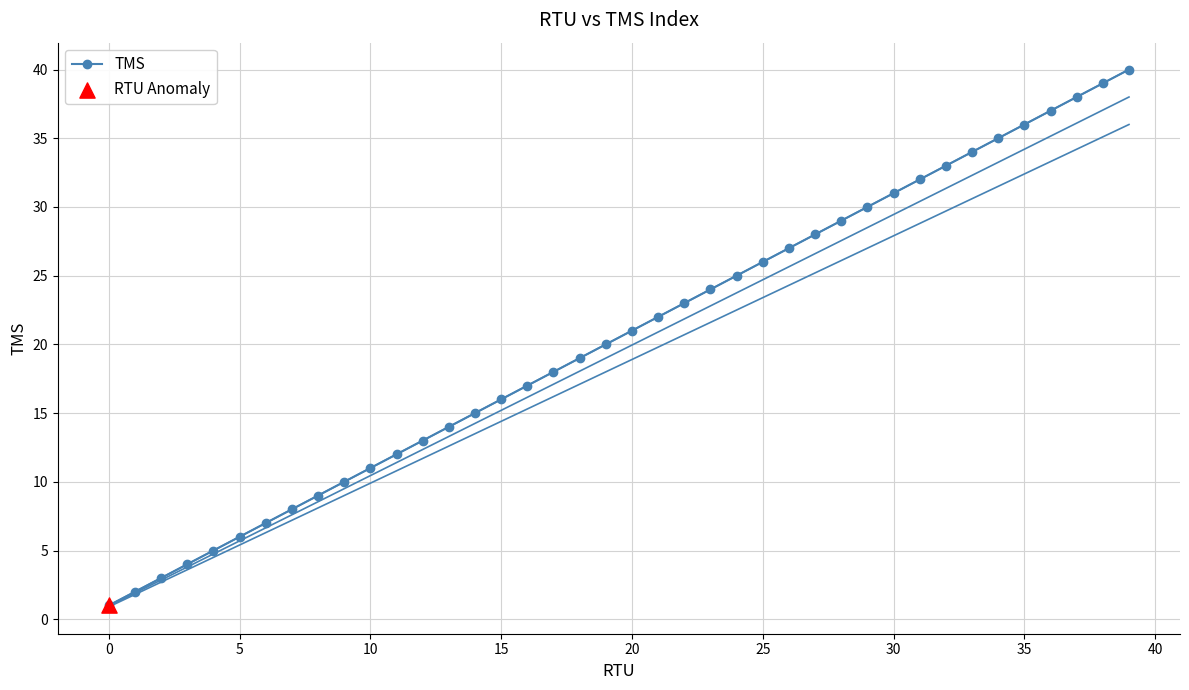

Between 13 and 20, which is larger?

20